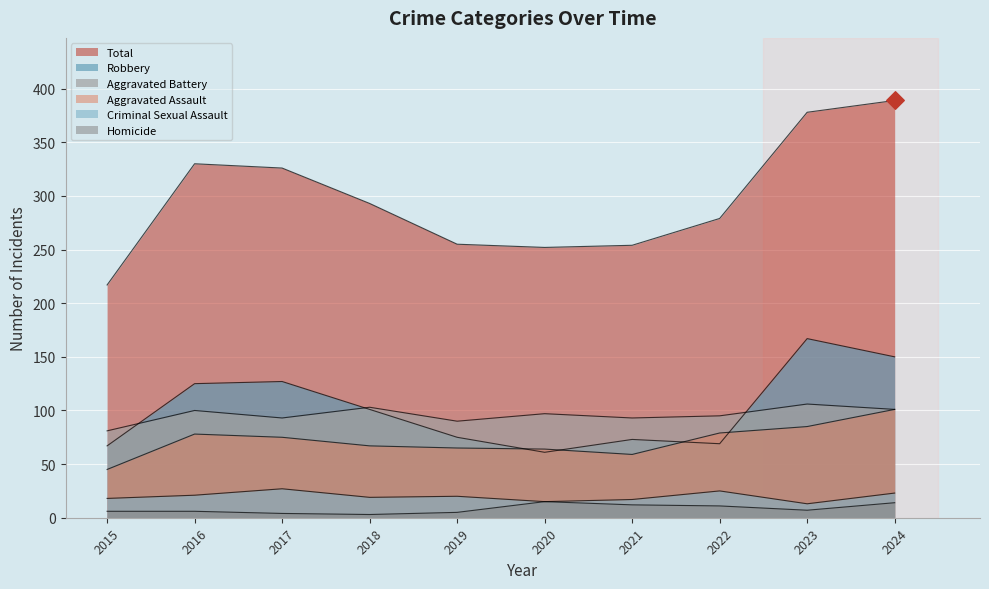

At how many categories does at least one series exceed 33?

10